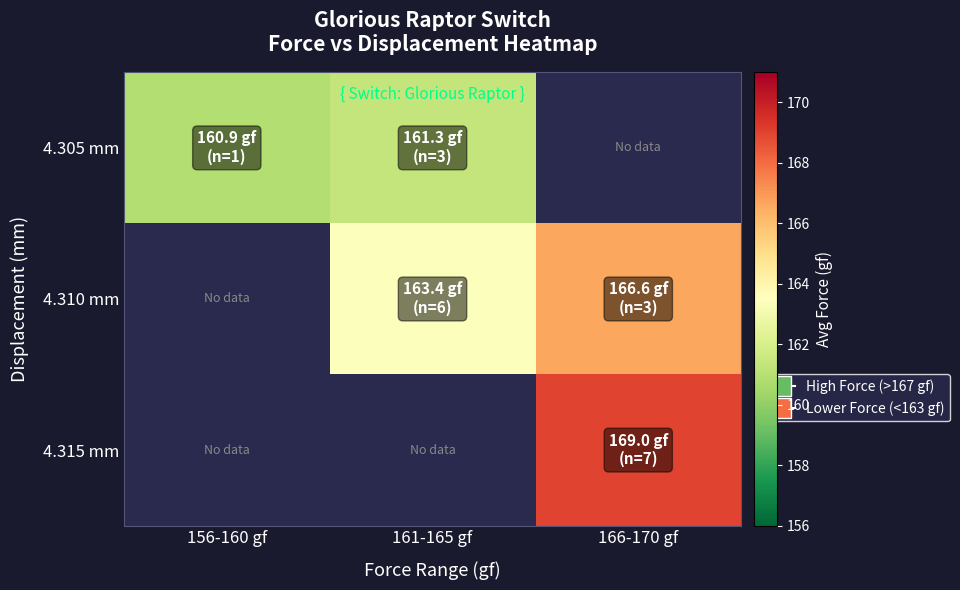

Where does the 4.305 mm series first go above 161?

161-165 gf